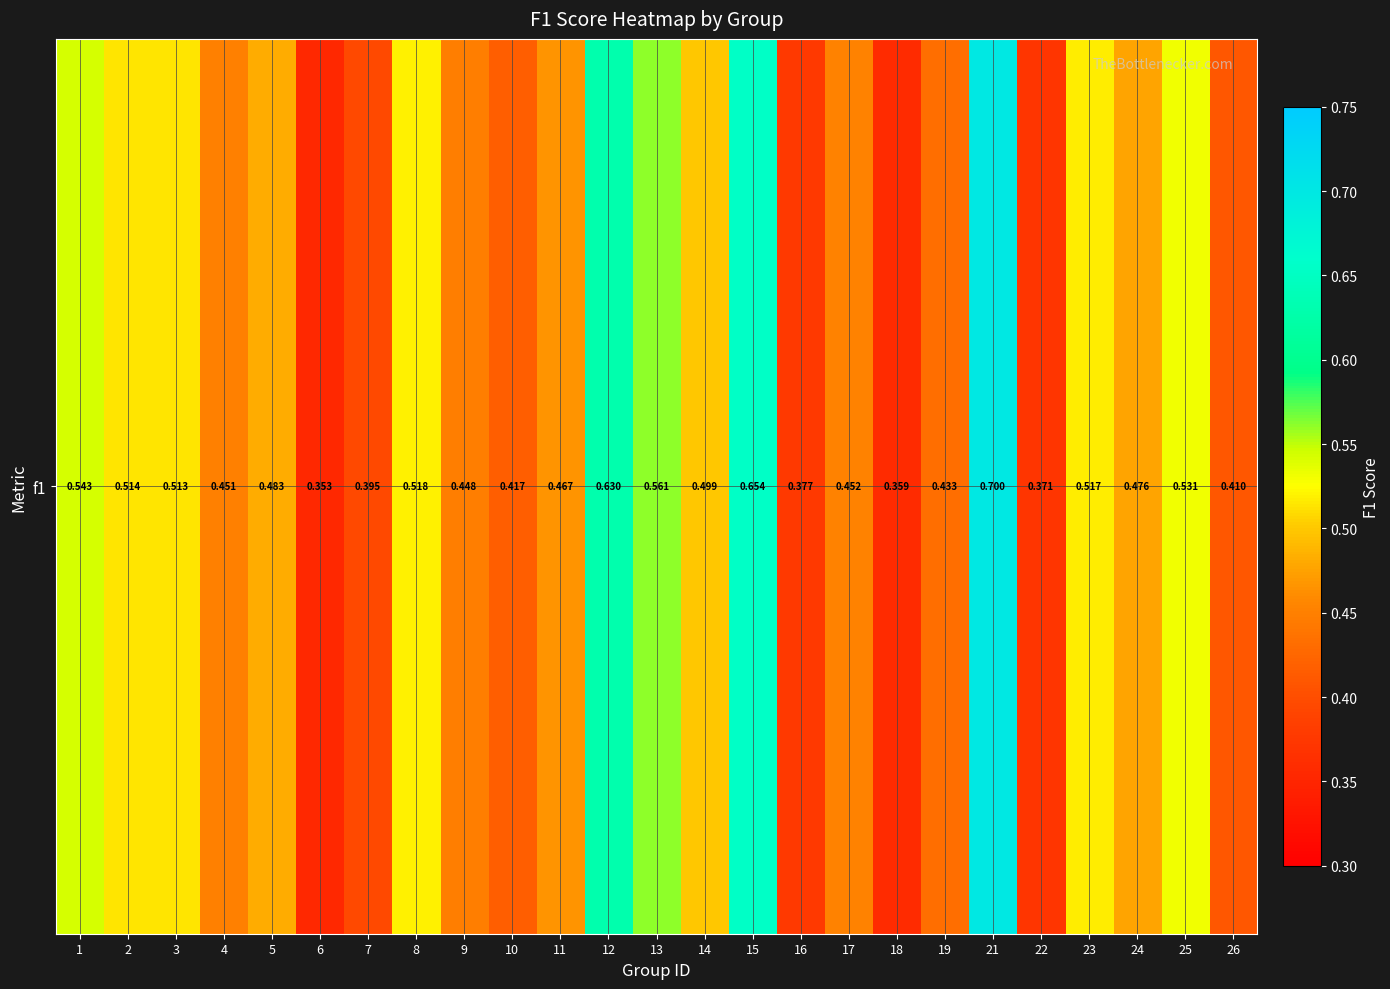

What is the change in value from 11 to 12?

+0.2